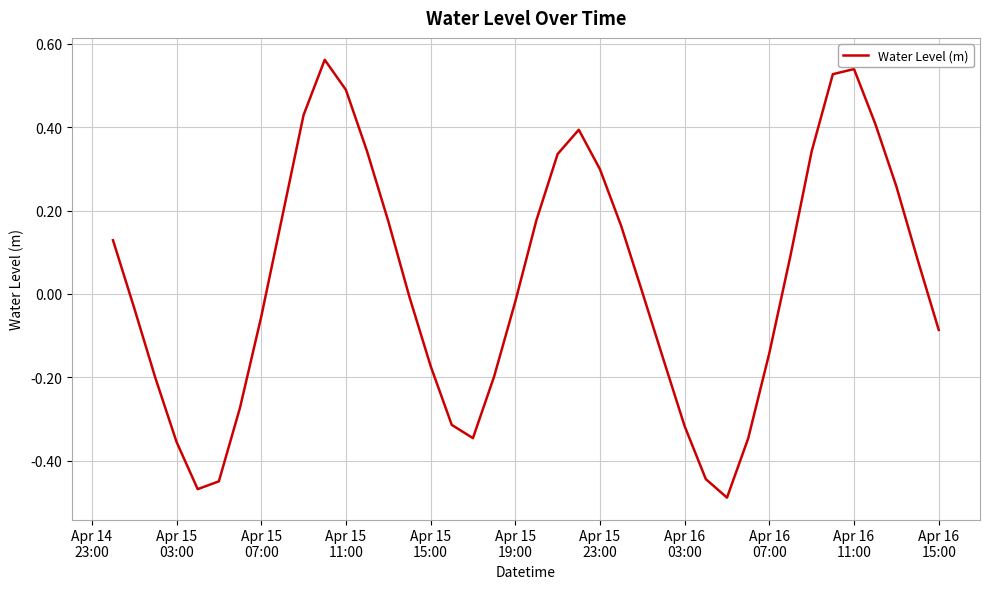

What is the difference between the maximum and minimum values?

1.0